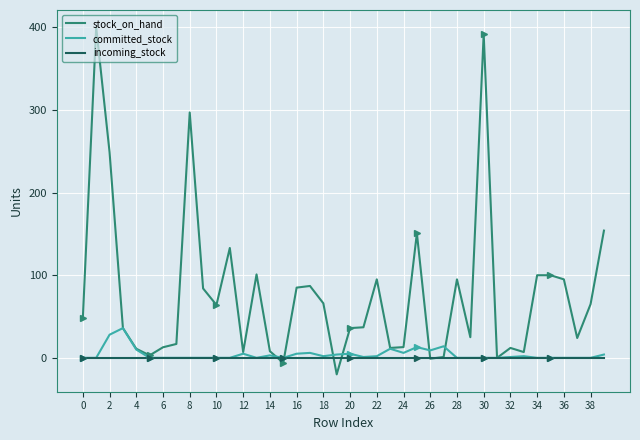

Which series has the largest total across all categories?

stock_on_hand